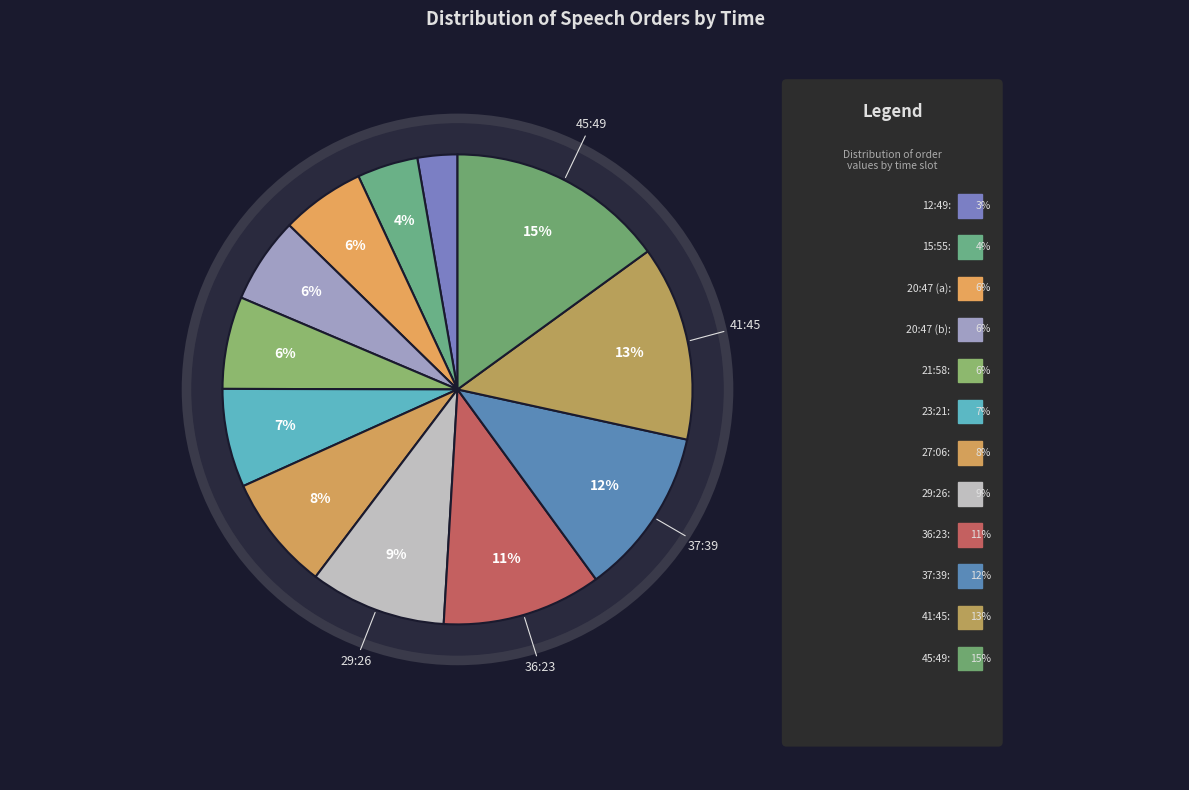

To the nearest percent, what is the difference between the 36:23 and 23:21 slice percentages?

4%